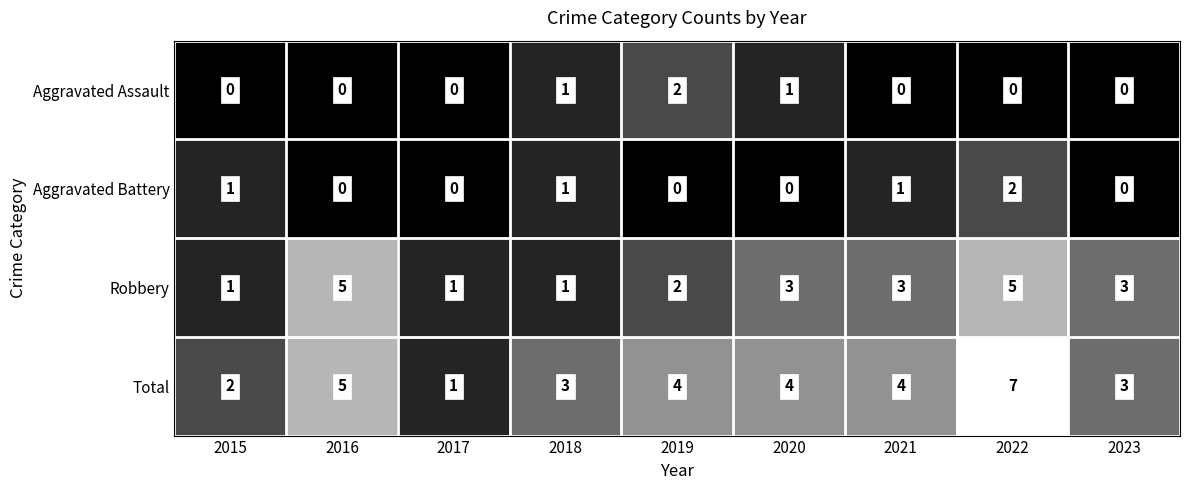

What is the sum of all Aggravated Battery values?

5